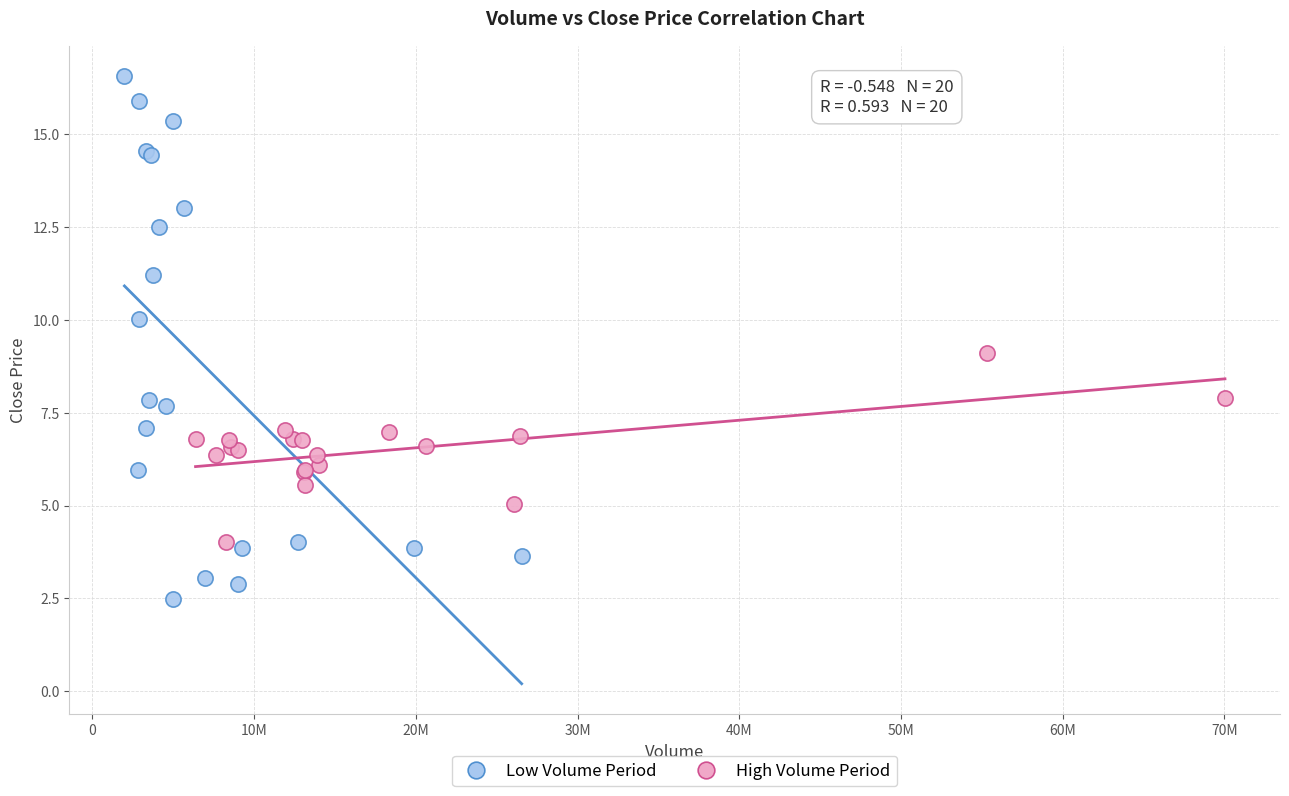

Which series has the widest spread of Y values?

Low Volume Period